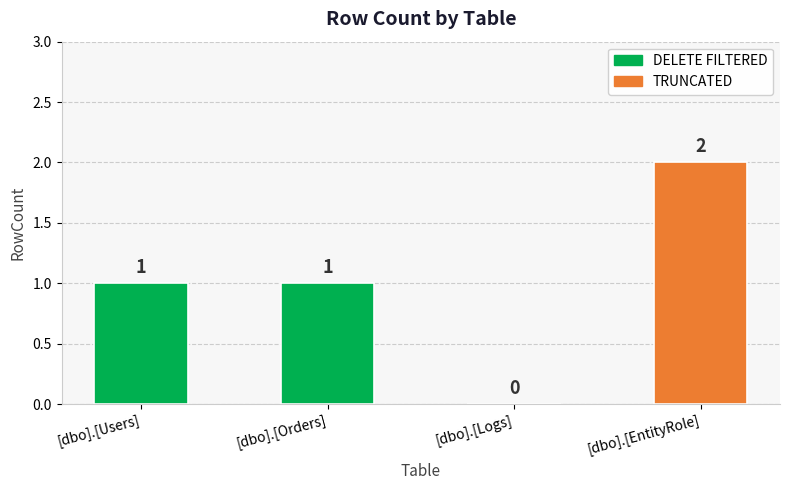

Which category has the highest value across all series?

[dbo].[EntityRole]